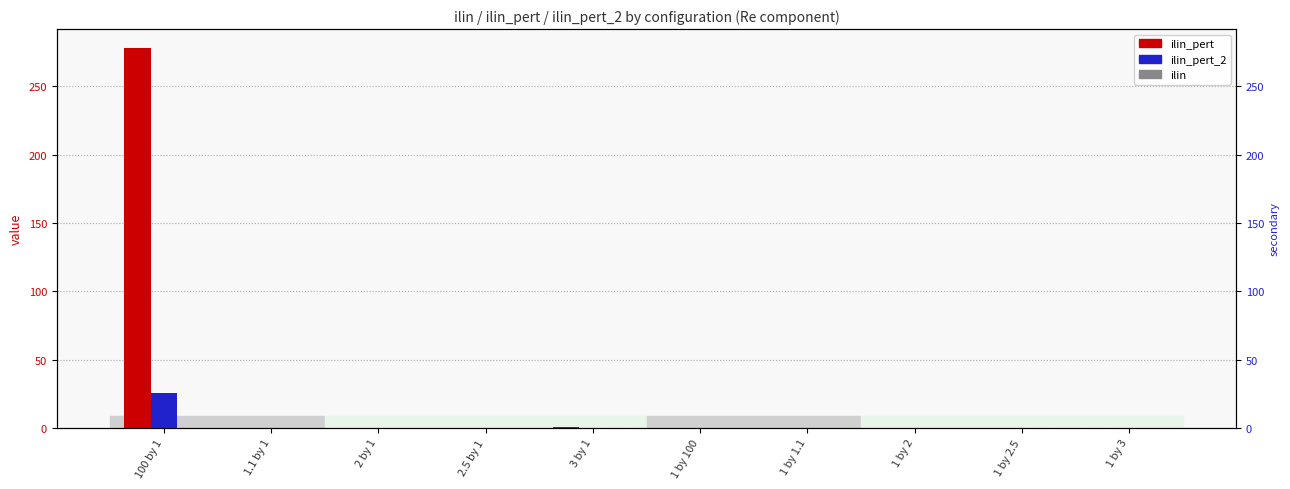

What position from the left is 1 by 2.5?

9